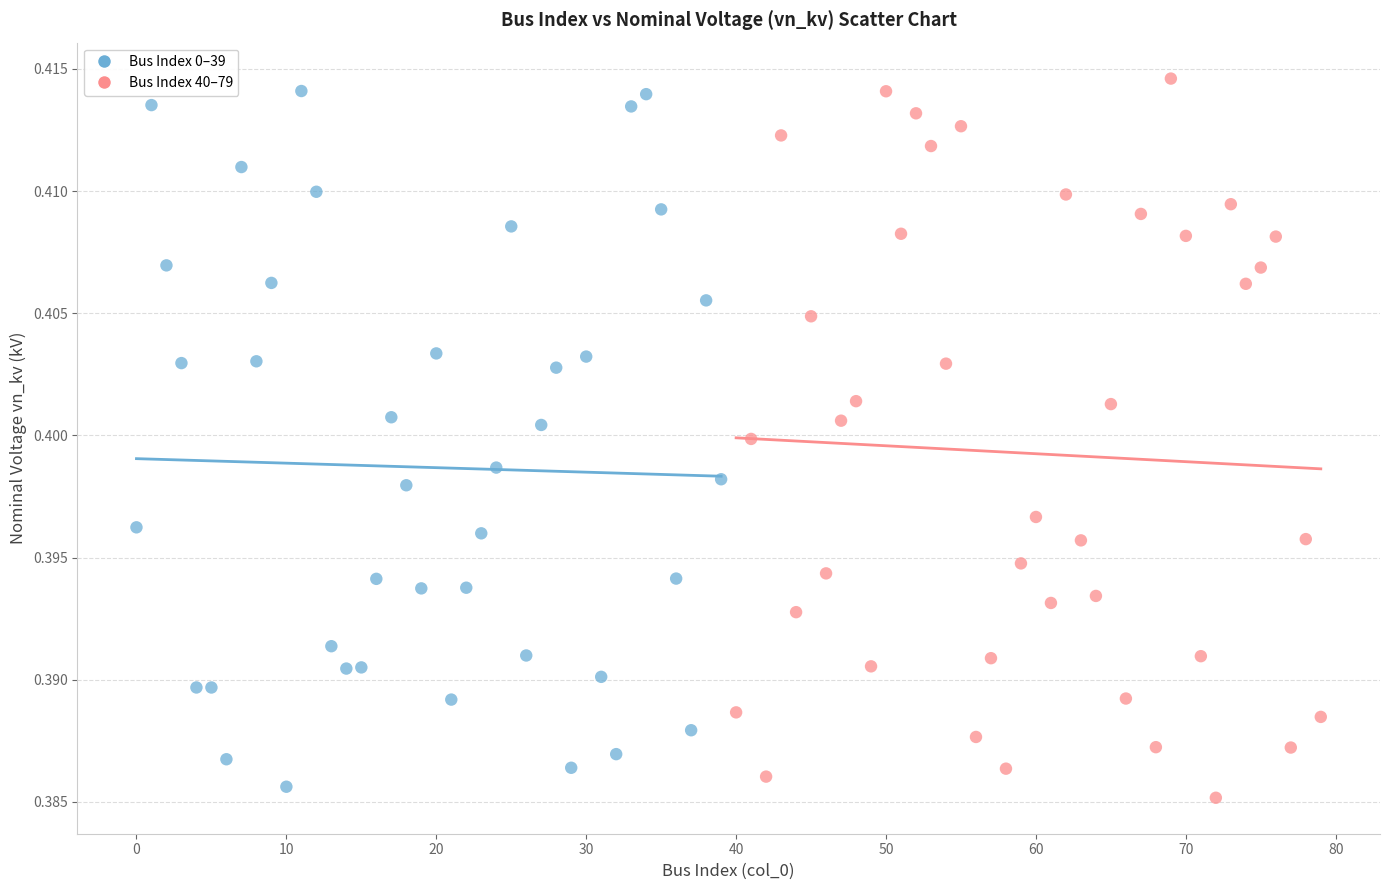

Which series reaches the maximum Y coordinate?

Bus Index 40–79